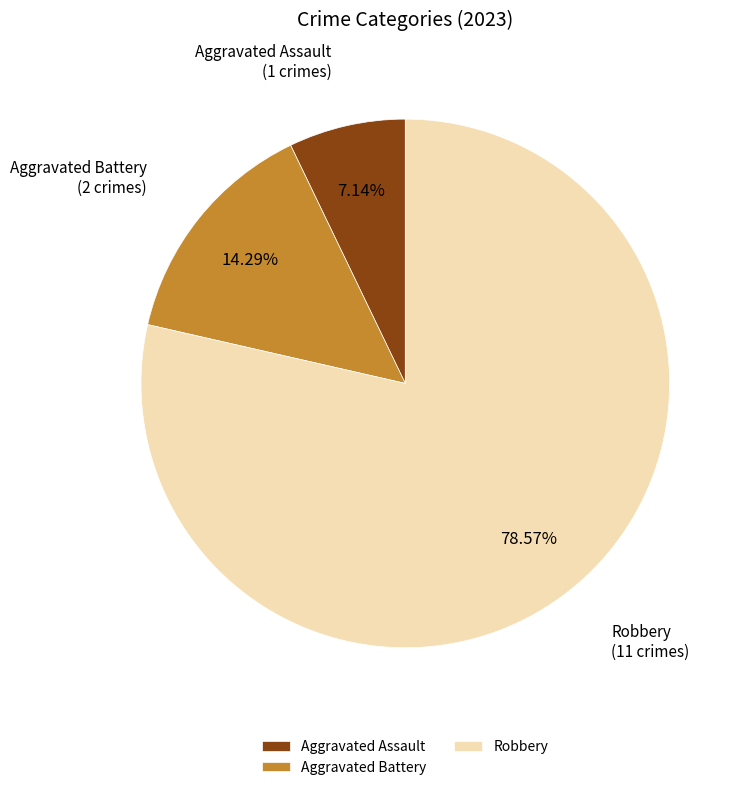

What is the ratio of the value at Robbery to the value at Aggravated Assault?

11.0